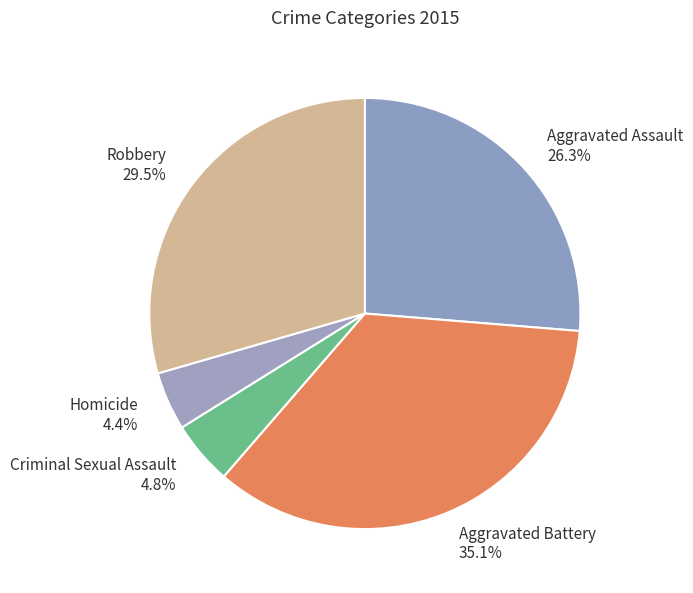

The Aggravated Assault slice represents 26% of the pie. True or false?

True